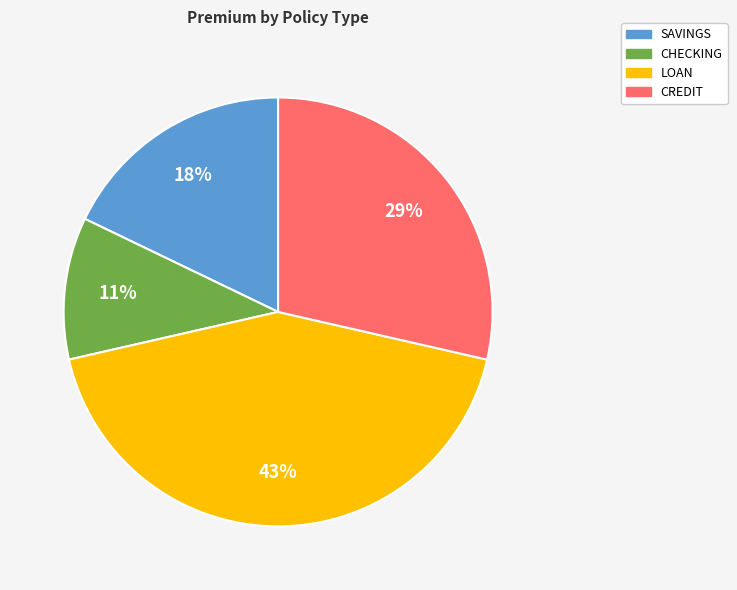

Count the number of slices in the pie.

4